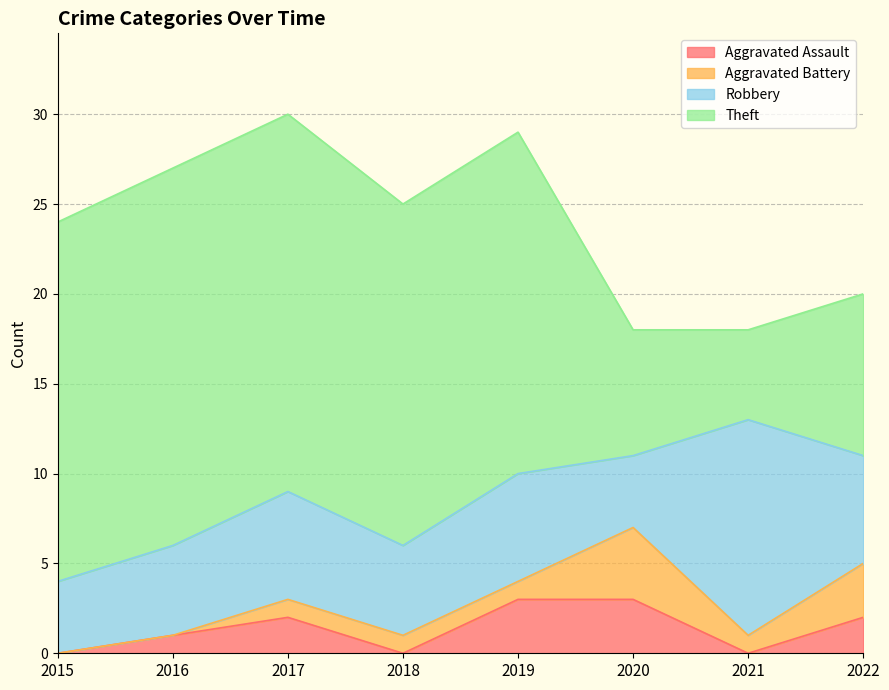

Reading right to left, transcribe all the data shown in this chart.

Aggravated Assault: 2	0	3	3	0	2	1	0
Aggravated Battery: 3	1	4	1	1	1	0	0
Robbery: 6	12	4	6	5	6	5	4
Theft: 9	5	7	19	19	21	21	20